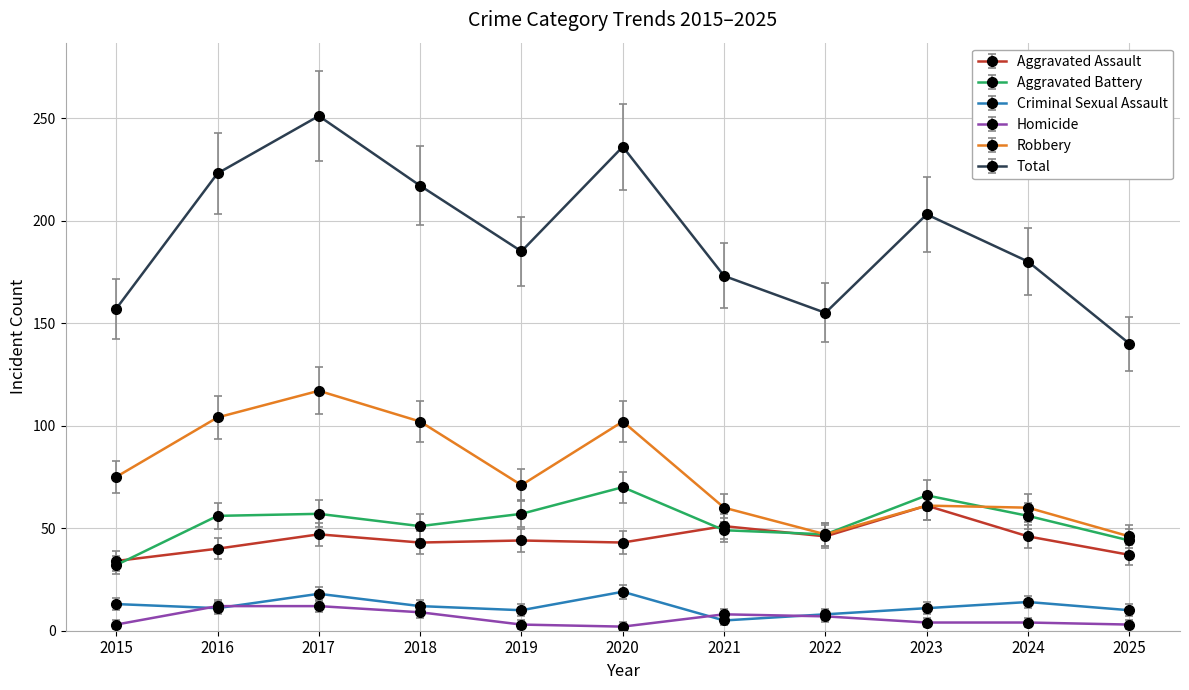

True or false: Robbery and Criminal Sexual Assault intersect in this chart.

False